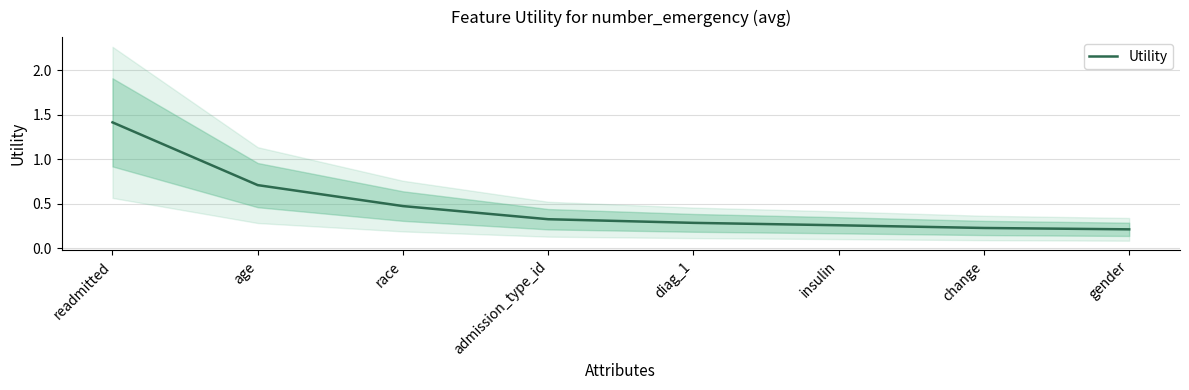

Read the value at readmitted.

1.4